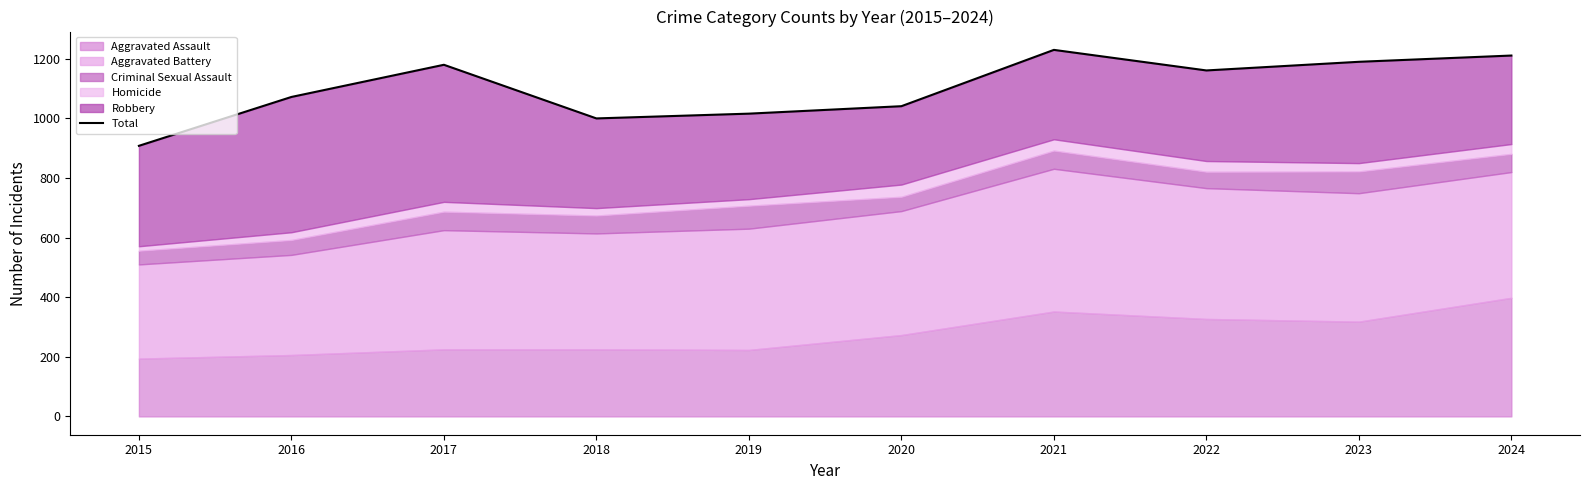

Does the chart have visible grid lines?

No